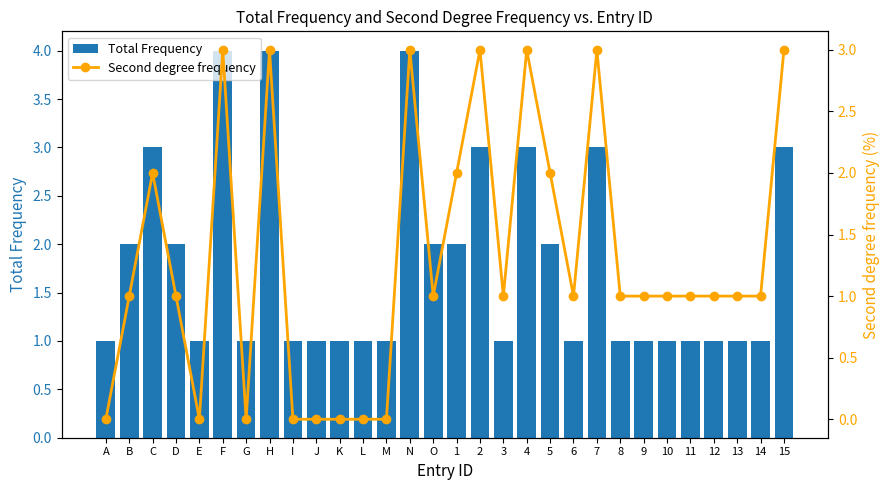

What are all the series names shown in the legend?

Total Frequency, Second degree frequency